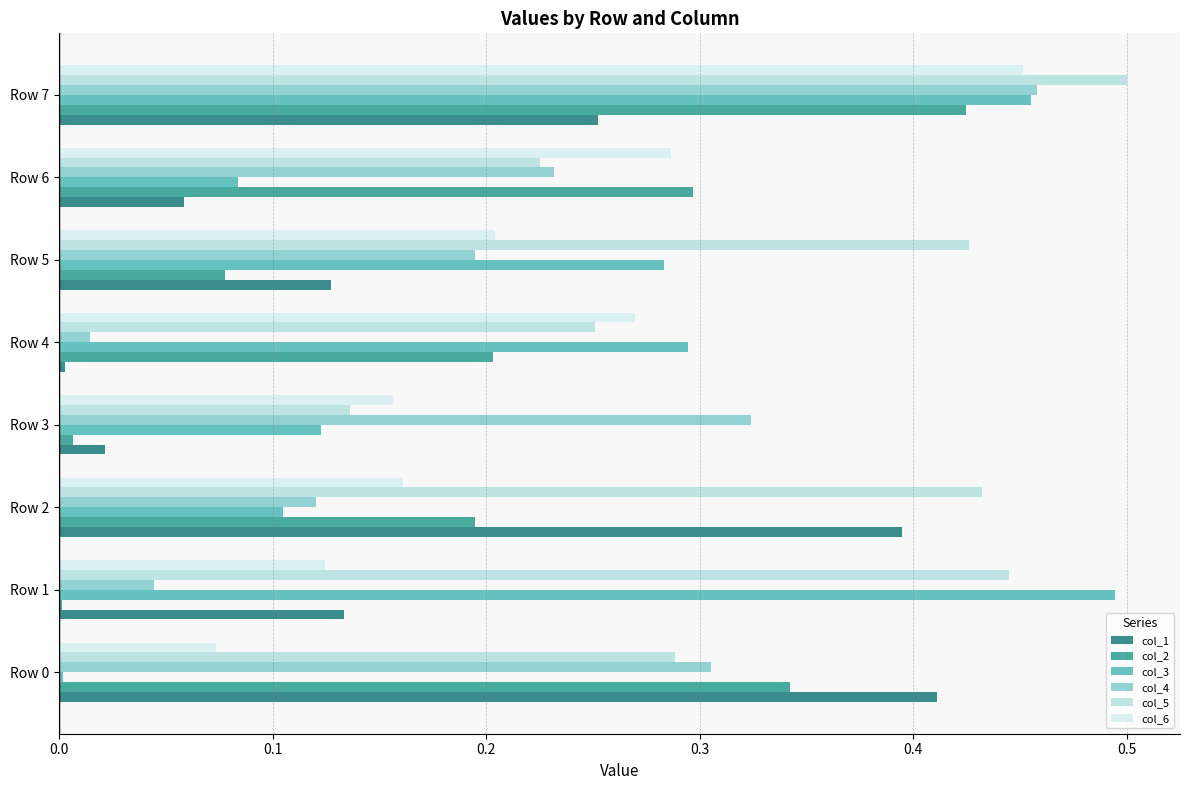

Where is col_1 nearest to the value 0?

Row 4